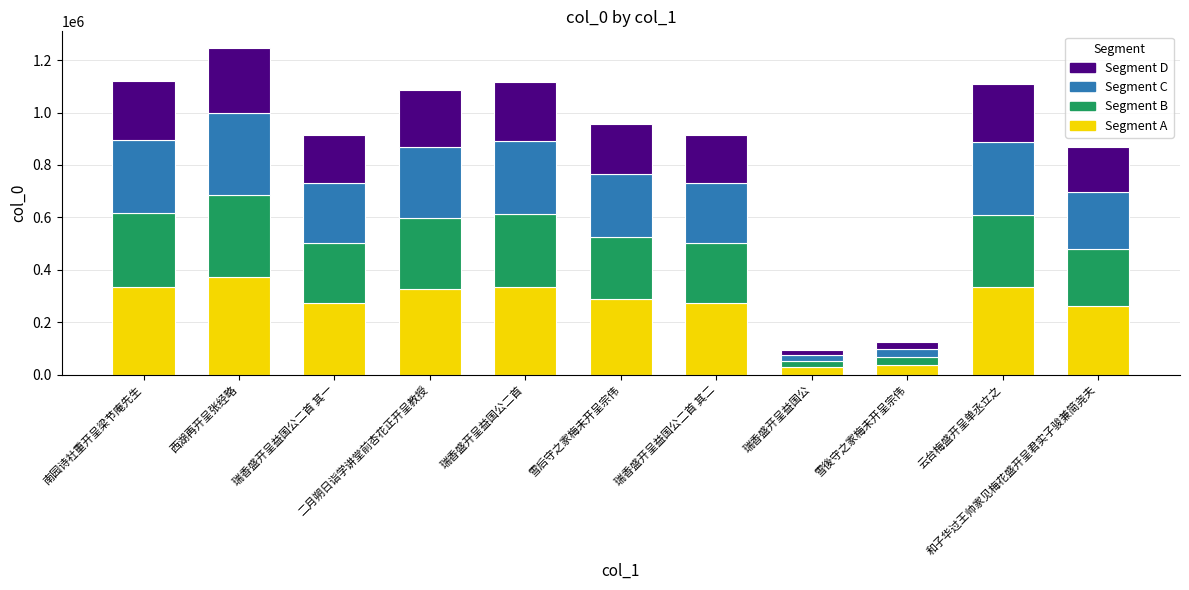

Are the bars grouped side by side (vs. stacked)?

No